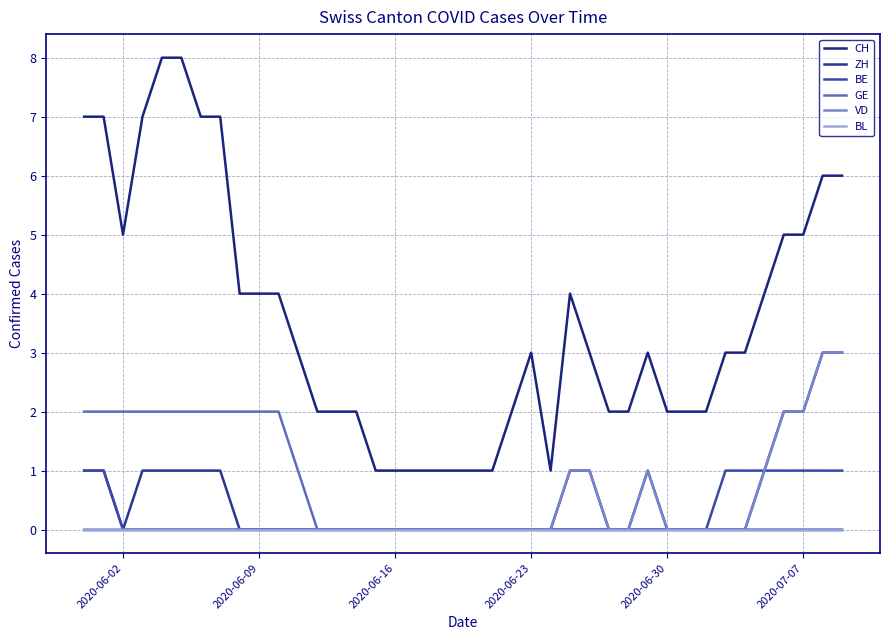

How many lines are shown in the chart?

6